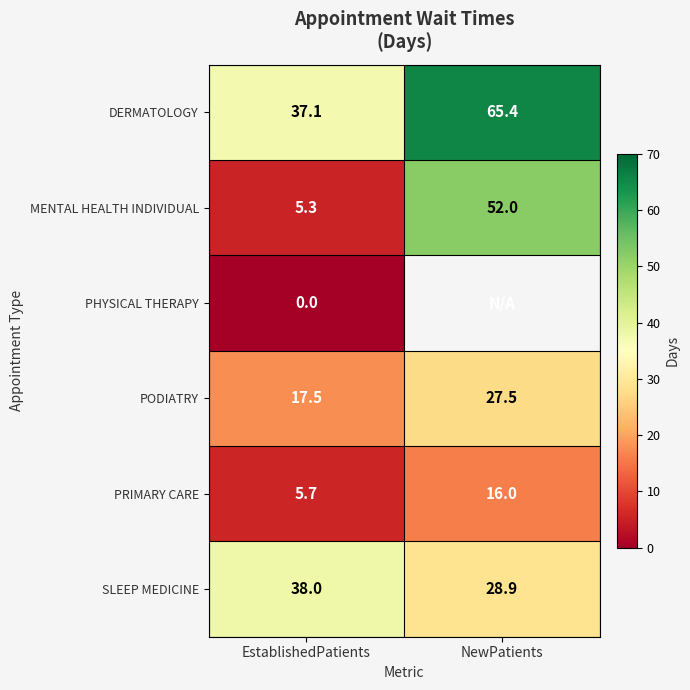

At which label does MENTAL HEALTH INDIVIDUAL reach its peak?

NewPatients